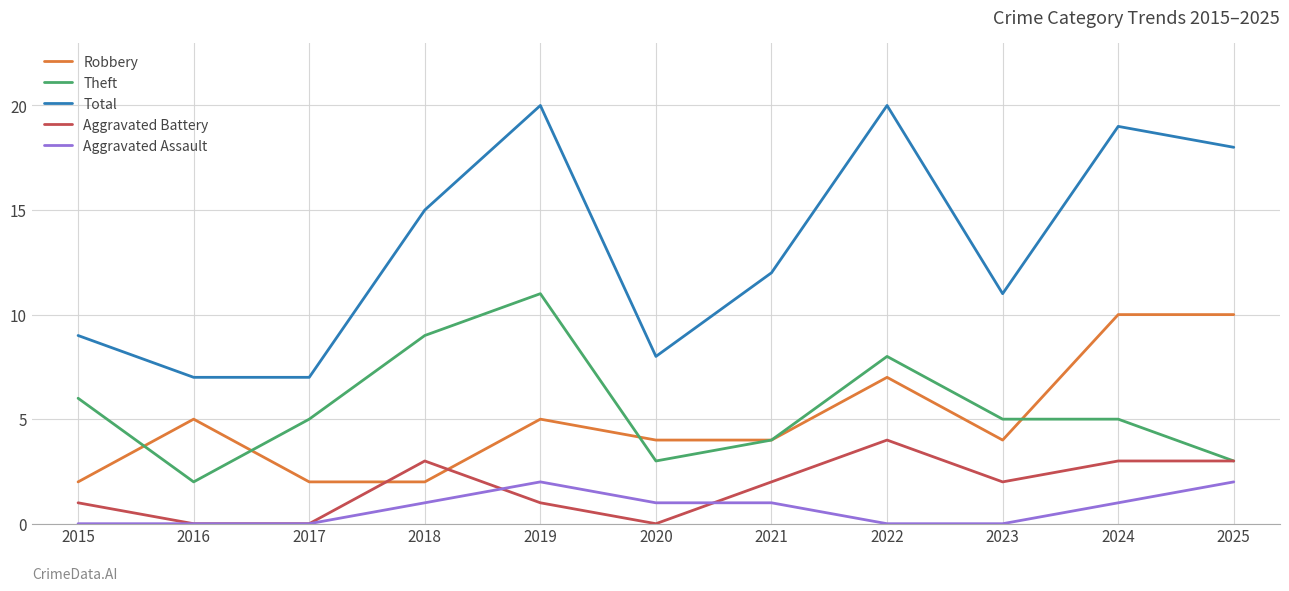

Is the value of Total at 2023 greater than the value of Aggravated Battery at 2015?

Yes